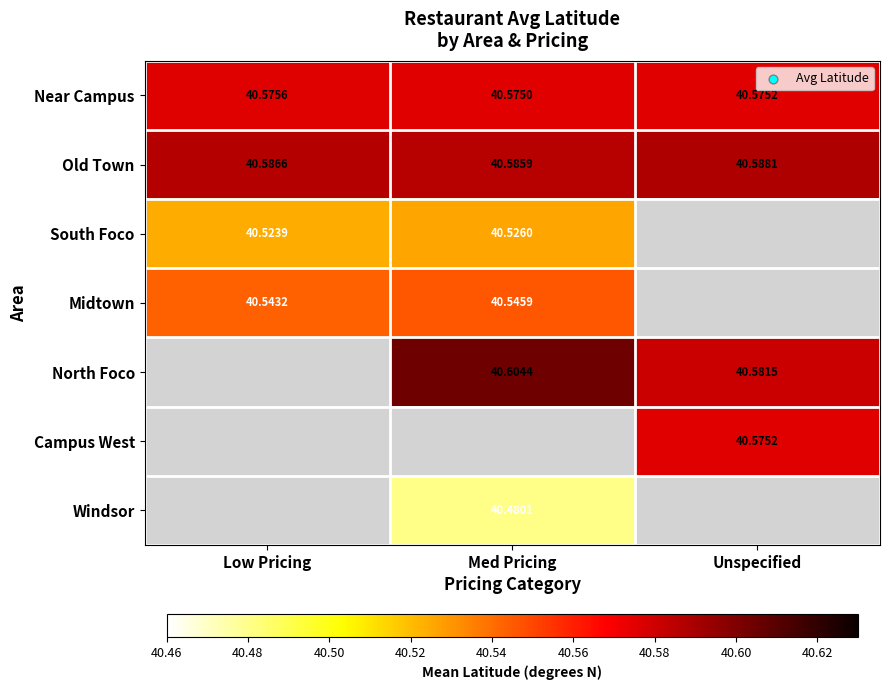

Is it true that South Foco equals 40.5 at Med Pricing?

True